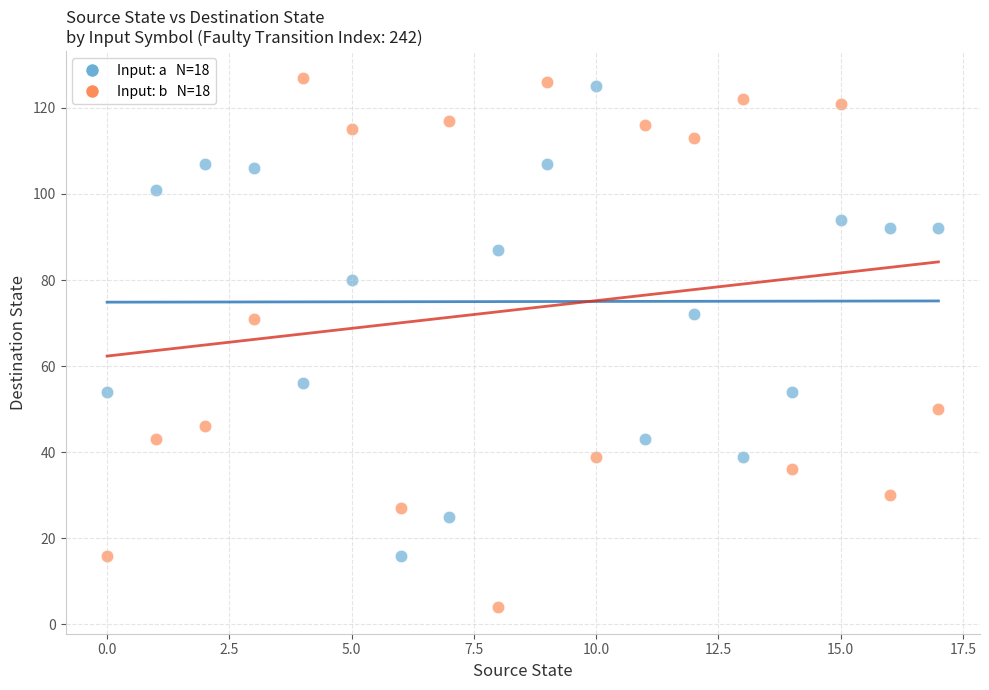

Across all data points, what is the range of Y values (max minus min)?

123